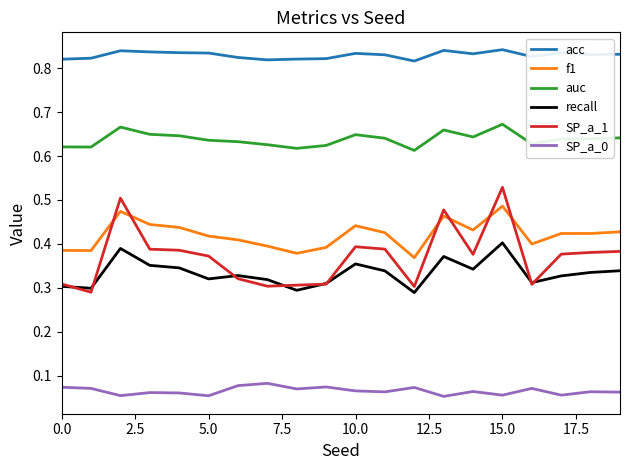

List the series in order of their peak value, highest first.

acc, auc, SP_a_1, f1, recall, SP_a_0